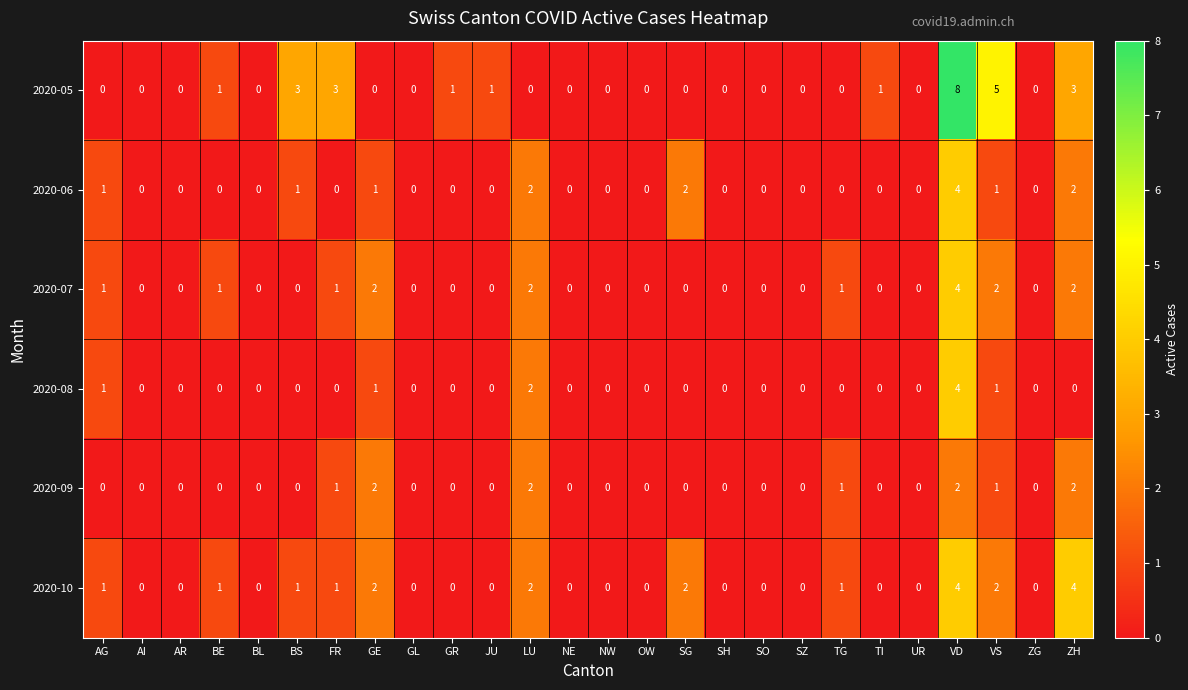

At which category does the chart reach its peak across all series?

VD